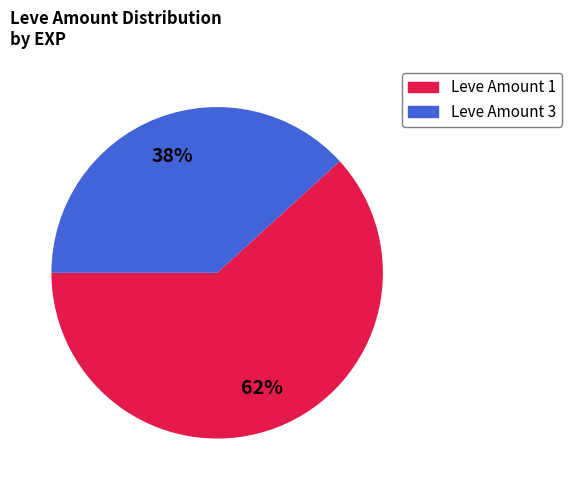

Is it true that Leve Amount 1 is 62% of the pie?

True